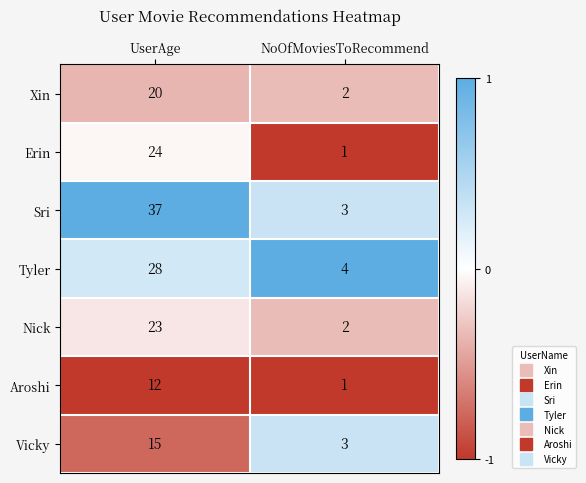

Which series has the largest range (max minus min)?

Sri